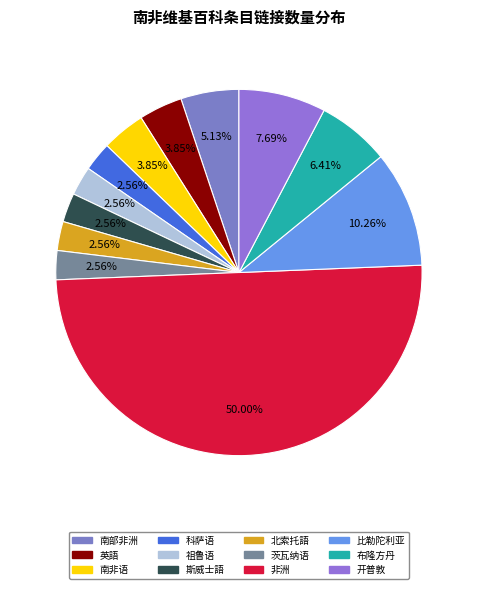

Count the number of slices in the pie.

12